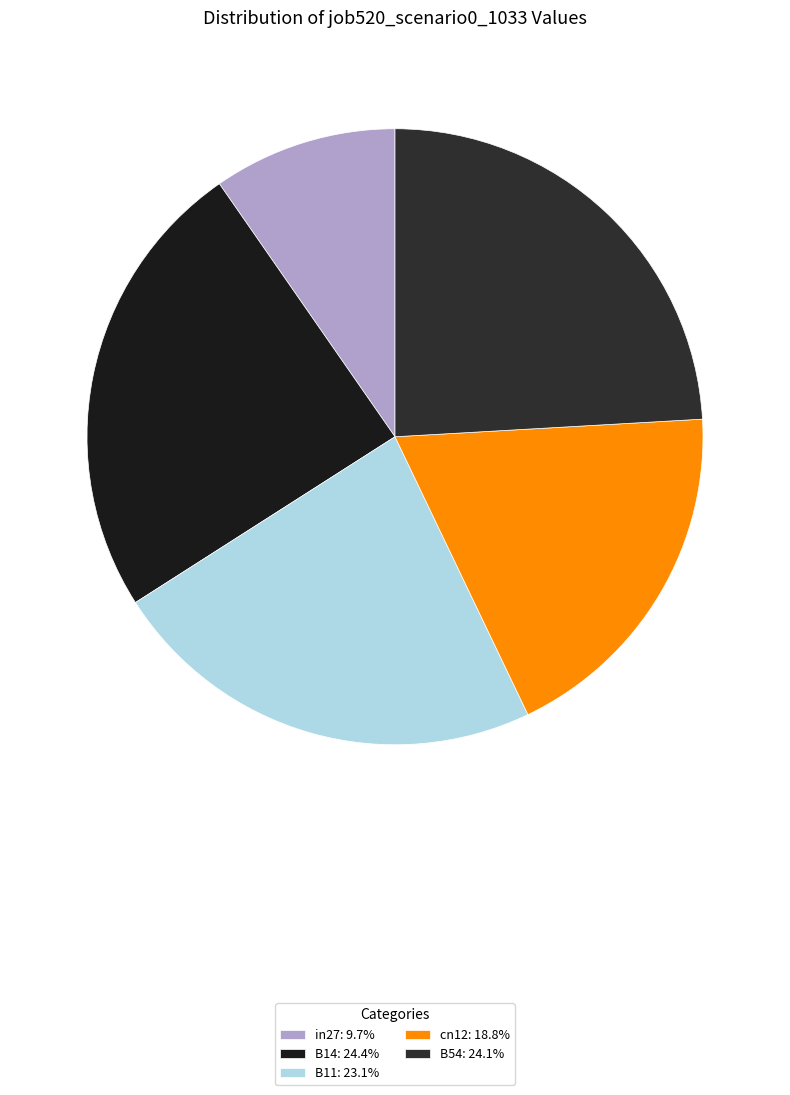

Combined, do cn12 and B54 account for over 50%?

No